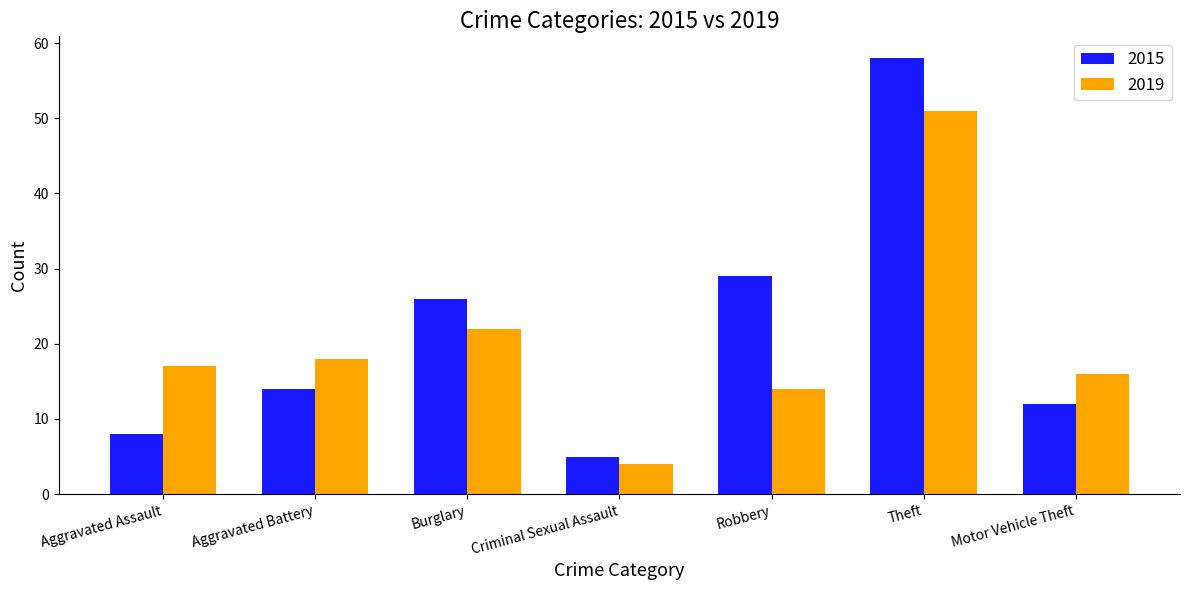

Is the value of 2015 at Criminal Sexual Assault greater than the value of 2019 at Theft?

No